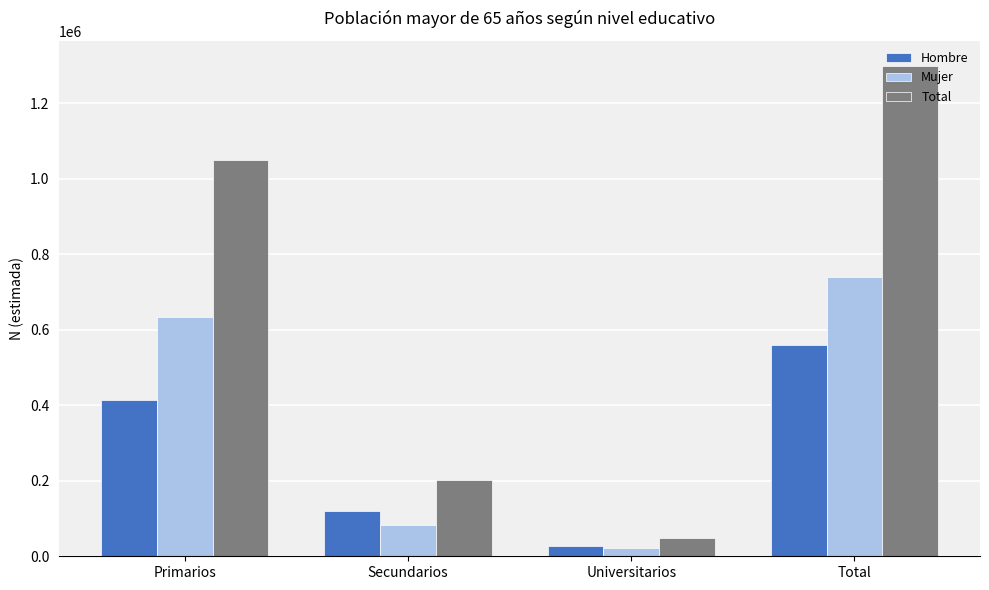

What is the sum of the Mujer values at Primarios and Universitarios?

656791